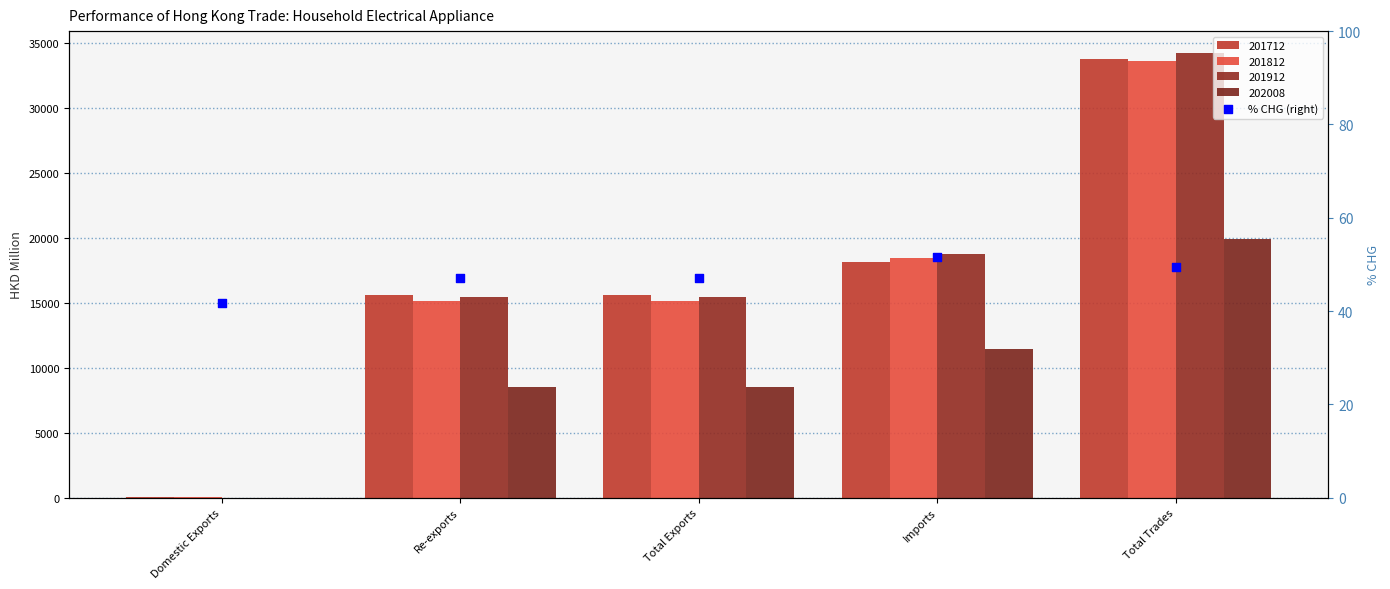

Between Re-exports and Total Exports, which is larger?

Re-exports